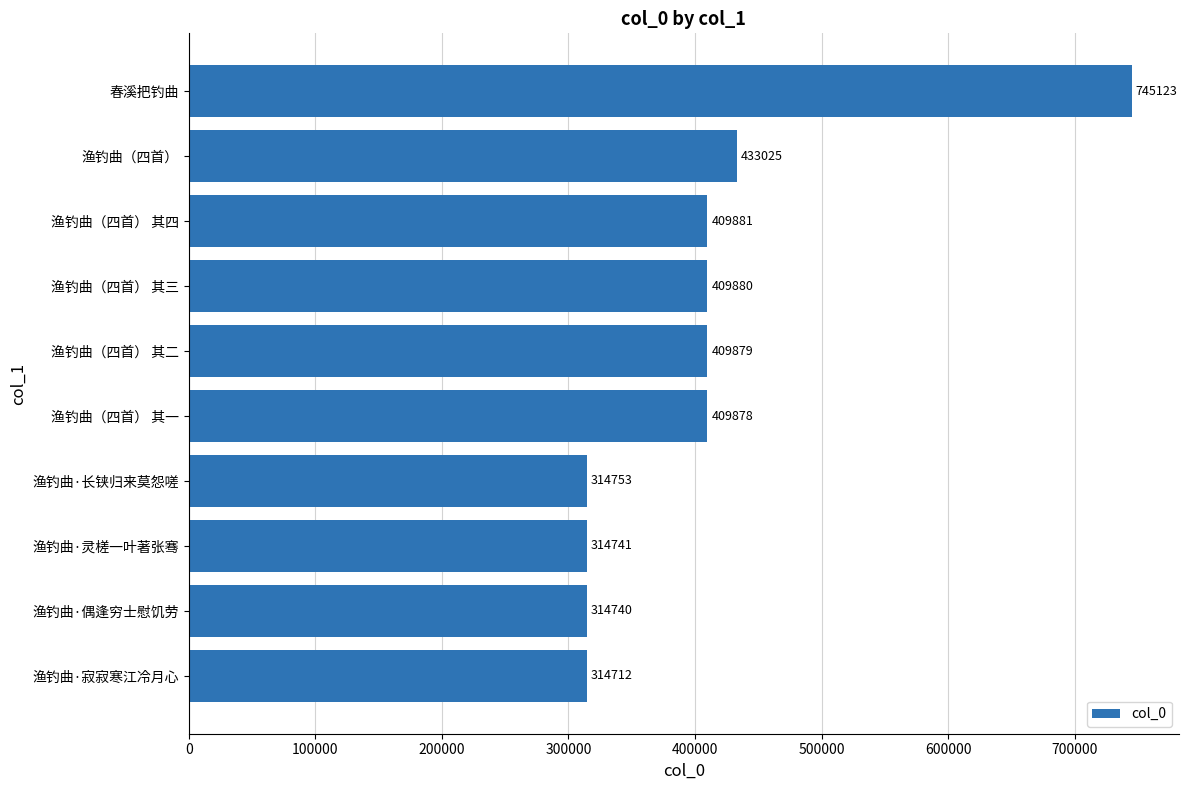

What is the average value?

407661